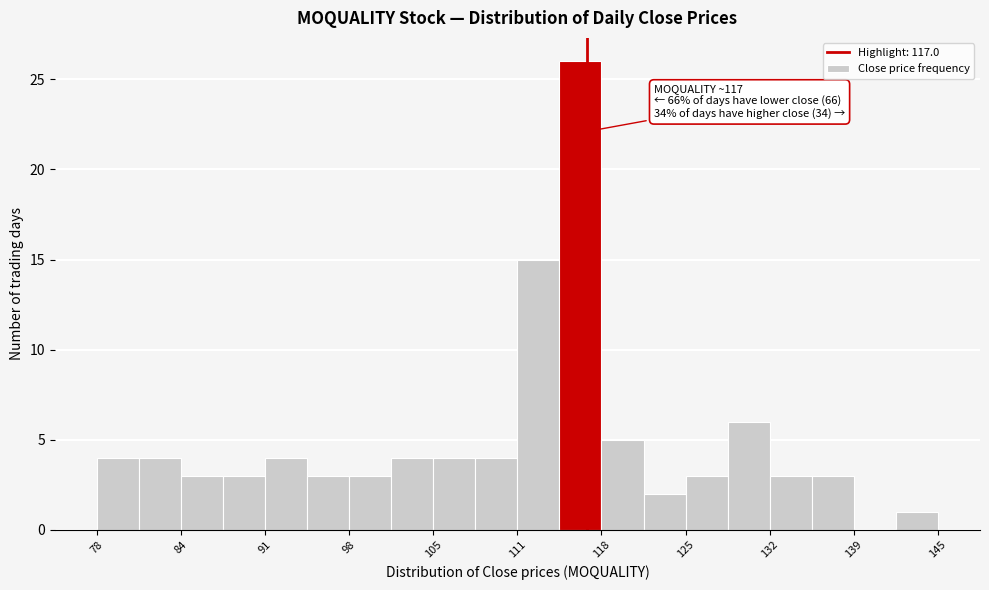

Read against the x-axis, roughly where is the centre of the tallest bar?

117